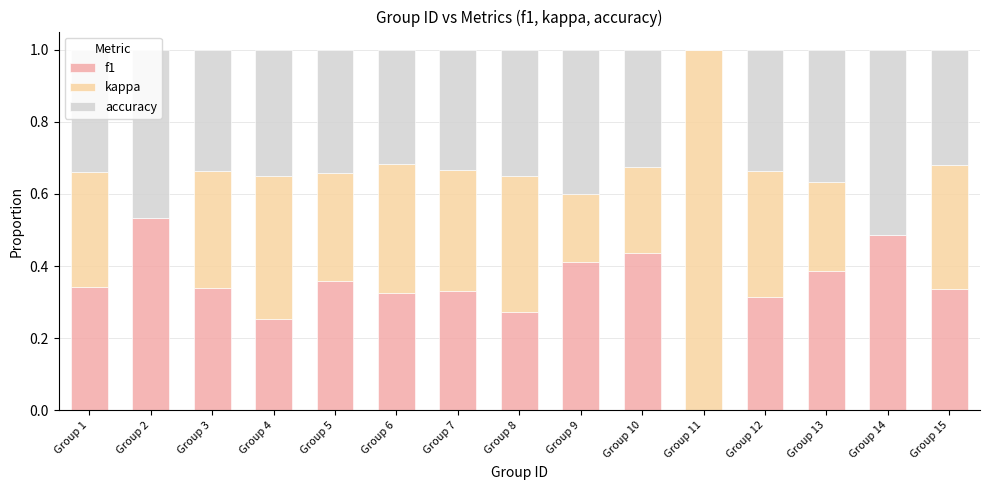

What is the total value across all series at Group 3?

1.0